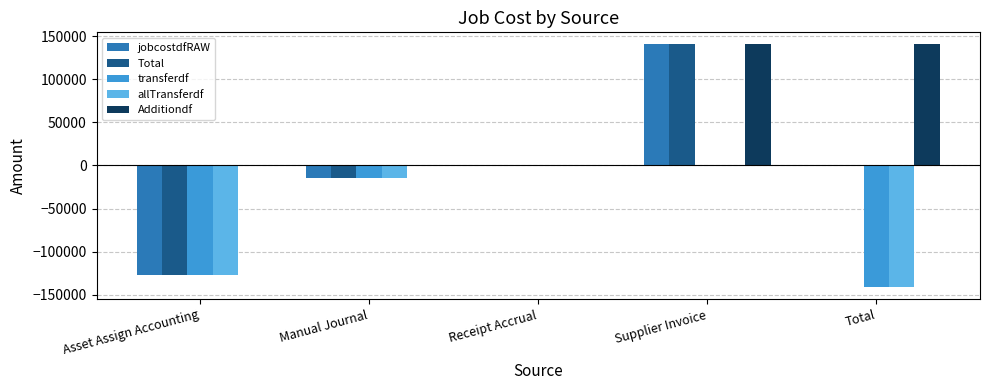

Does the chart contain stacked bars?

No